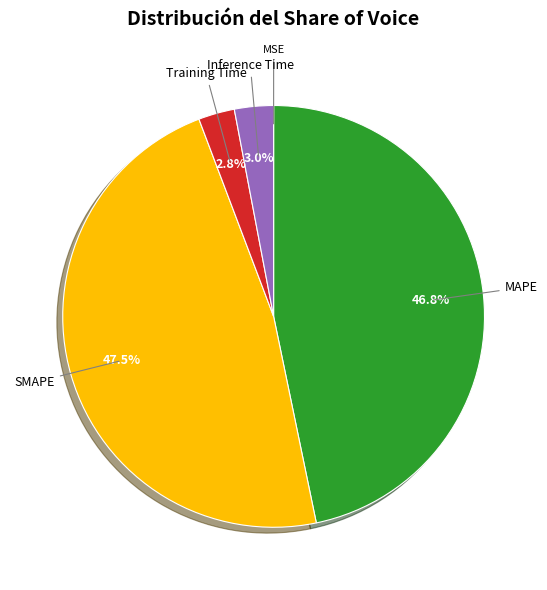

What percentage do Inference Time and Training Time together represent?

5.8%